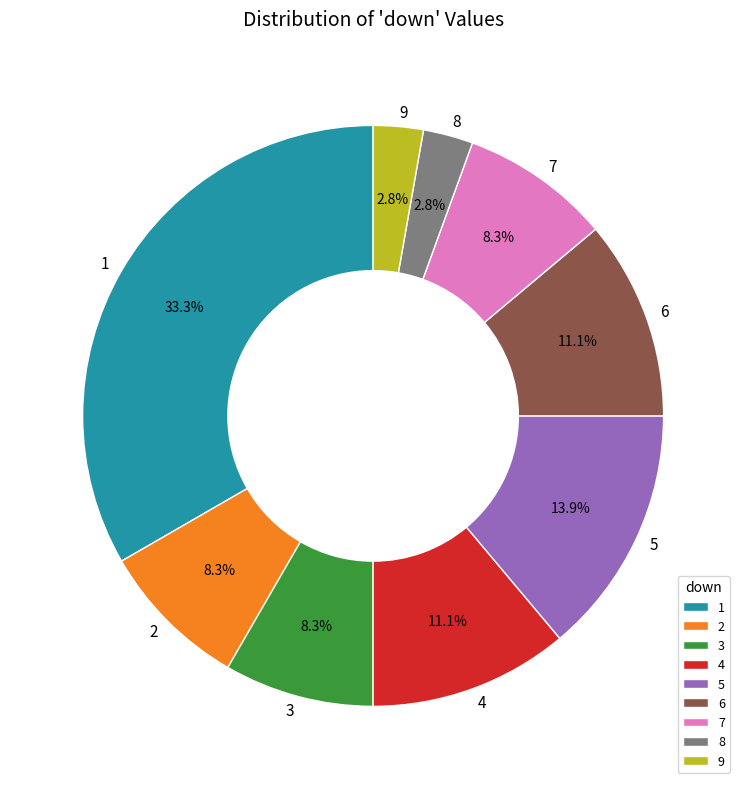

Is there a majority slice in this chart?

No